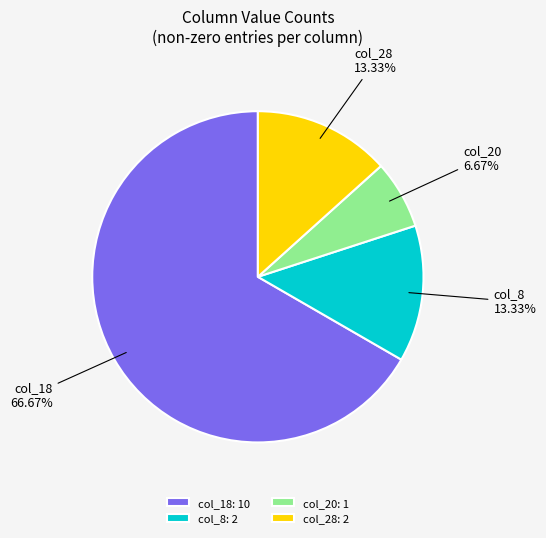

What percentage is the col_18 slice, to the nearest percent?

67%